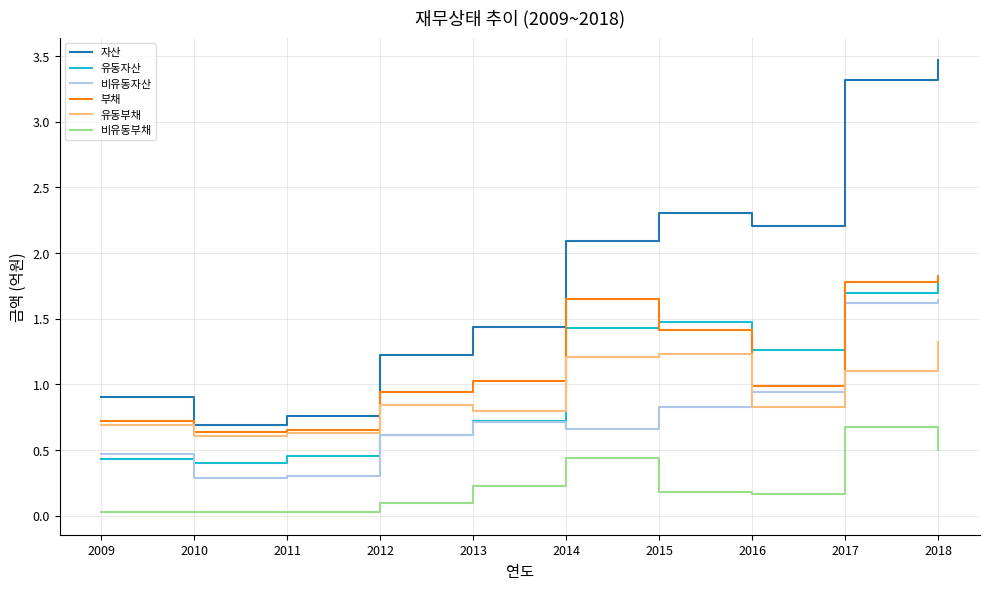

Which series has the largest total across all categories?

자산